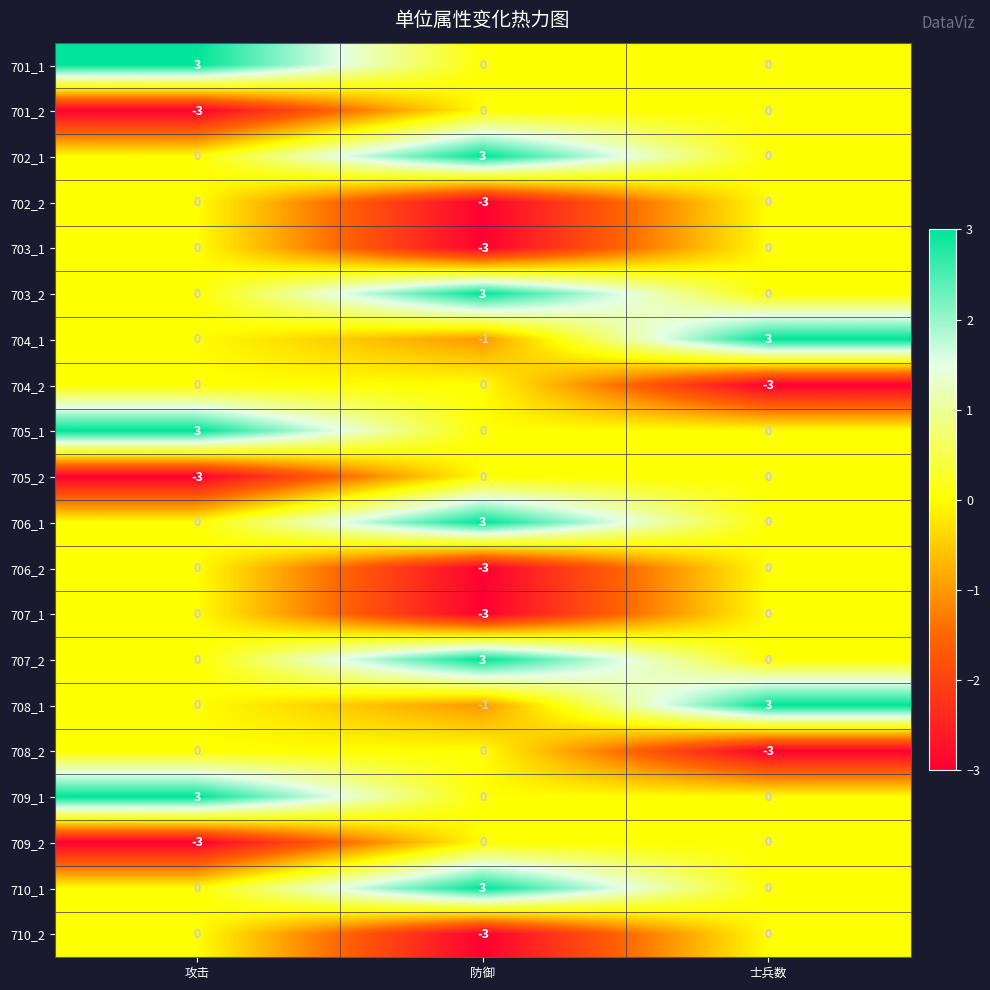

What is the difference between the 707_2 values at 防御 and 士兵数?

3